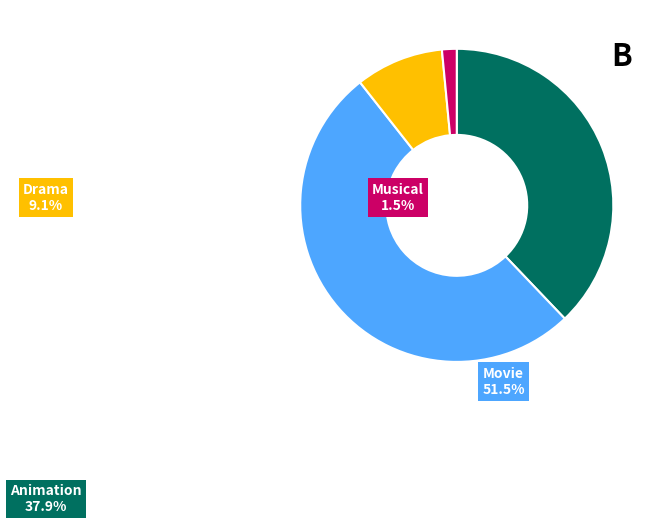

Does any single category account for the majority?

Yes